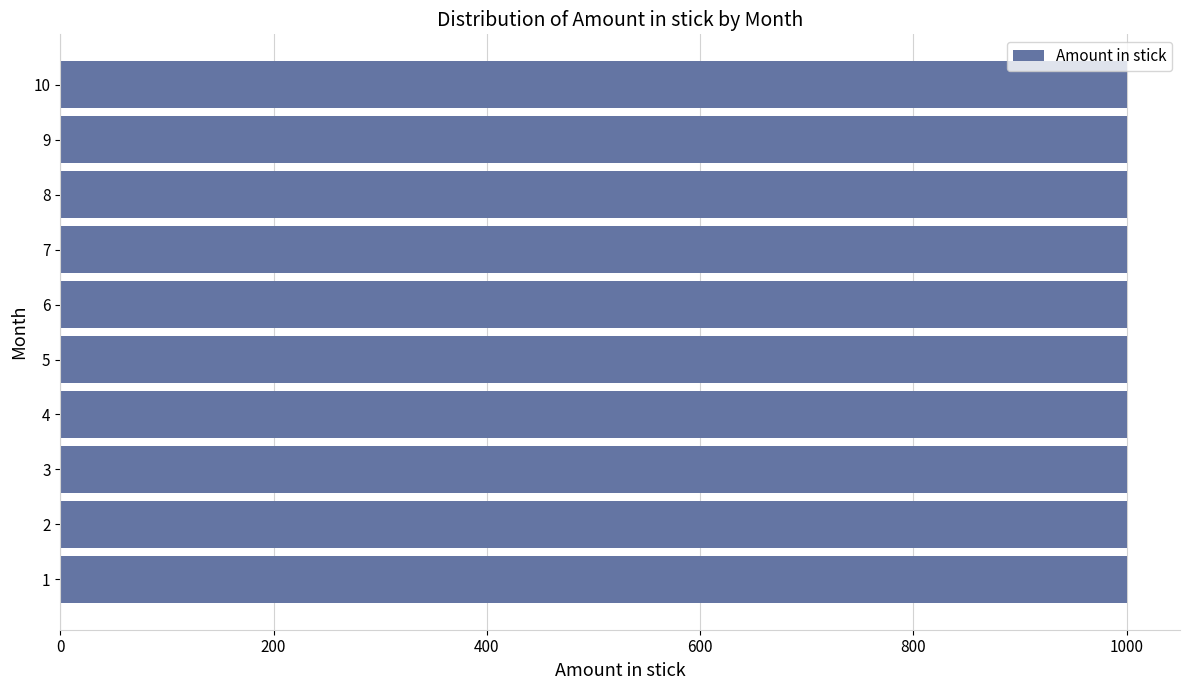

The value of BKC Required at 1 is 9219. True or false?

False